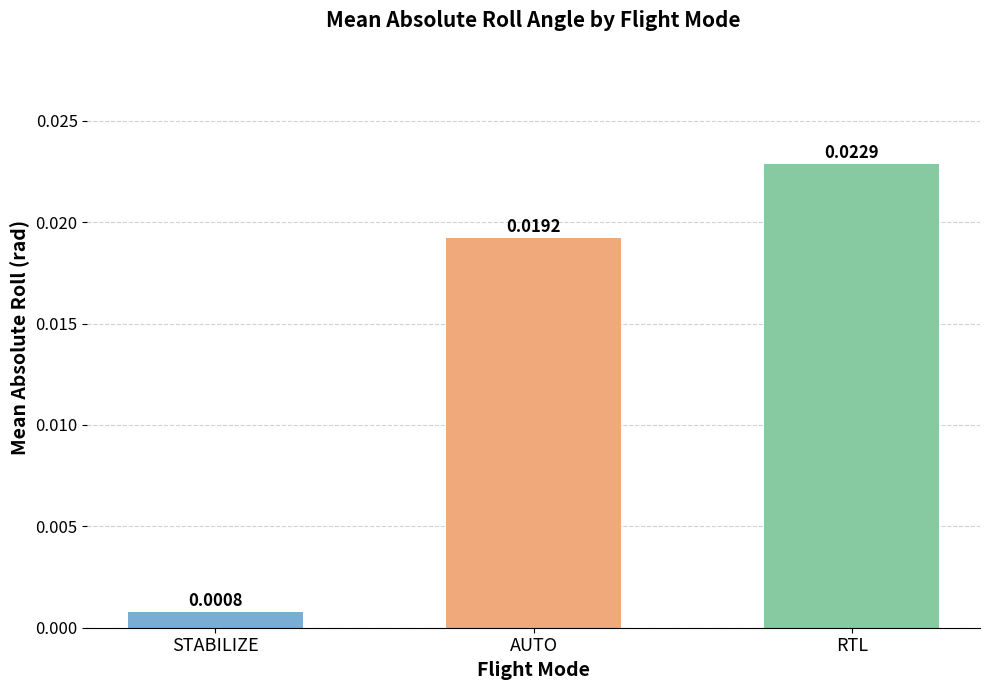

Rank the categories by value from lowest to highest.

STABILIZE, AUTO, RTL